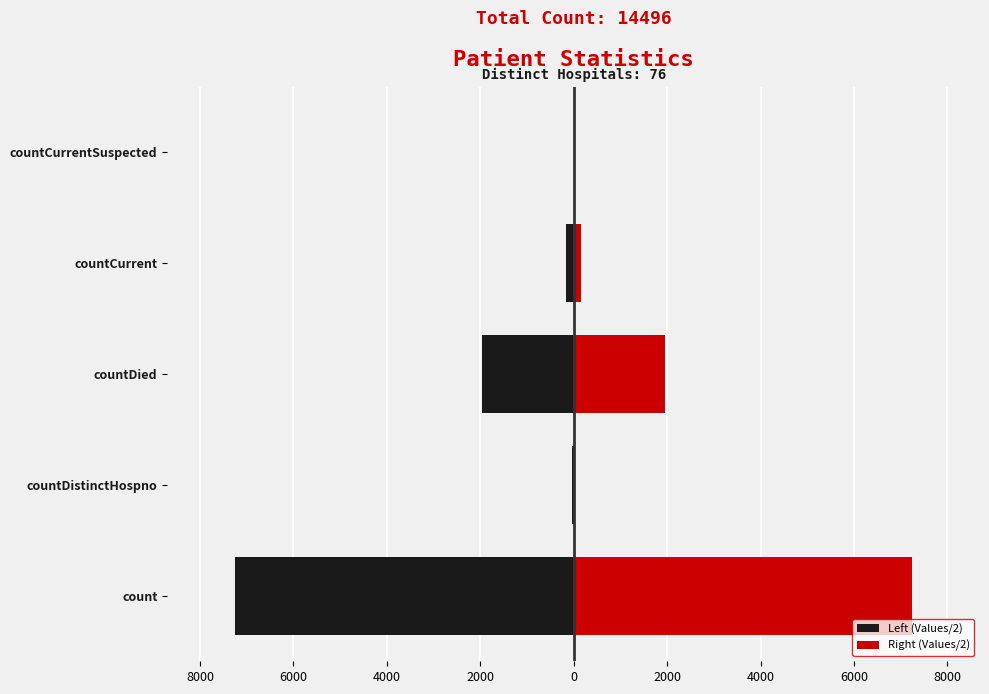

What is the difference between the maximum and minimum values in the Right (Values/2) series?

7248.0